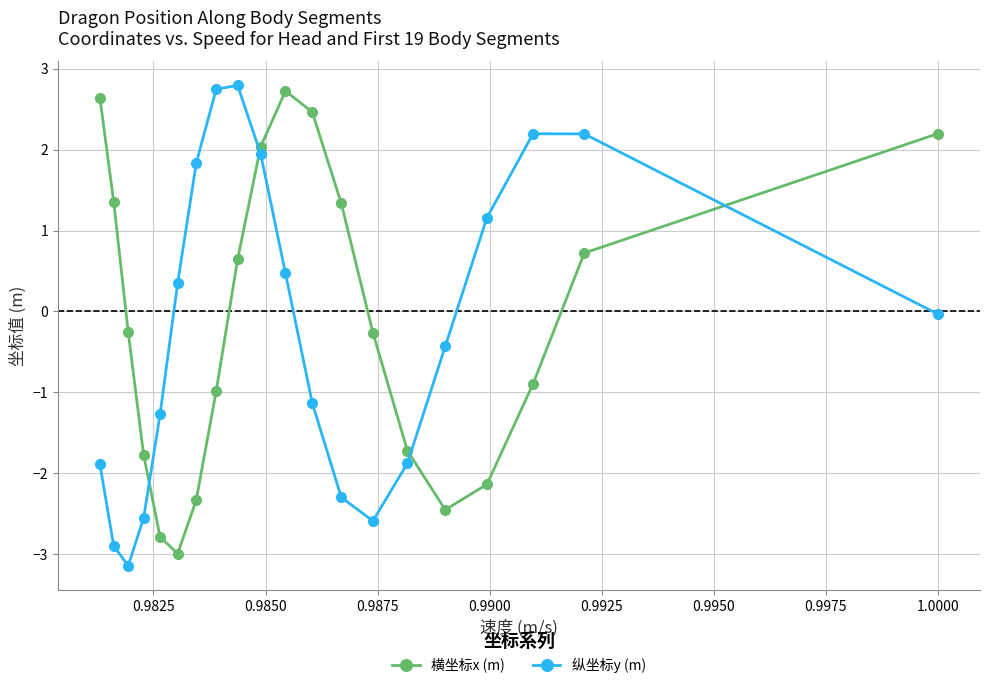

At how many categories does at least one series exceed -2?

20